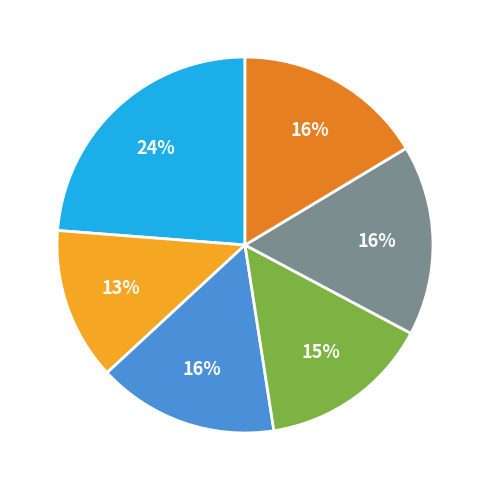

To the nearest percent, what is the average slice percentage?

17%